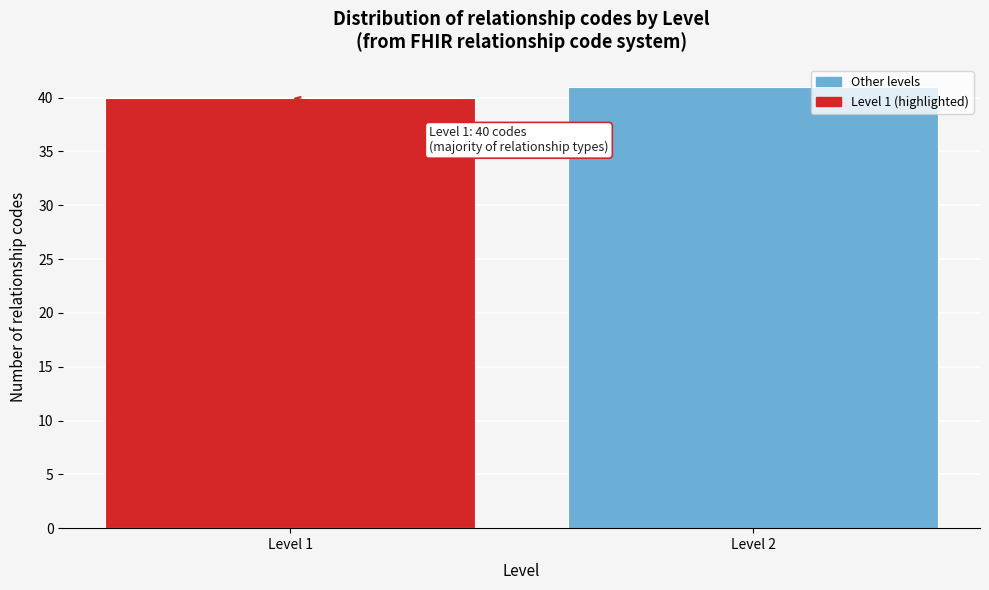

Reading left to right, extract all data points from this chart.

Level 1=40	Level 2=41